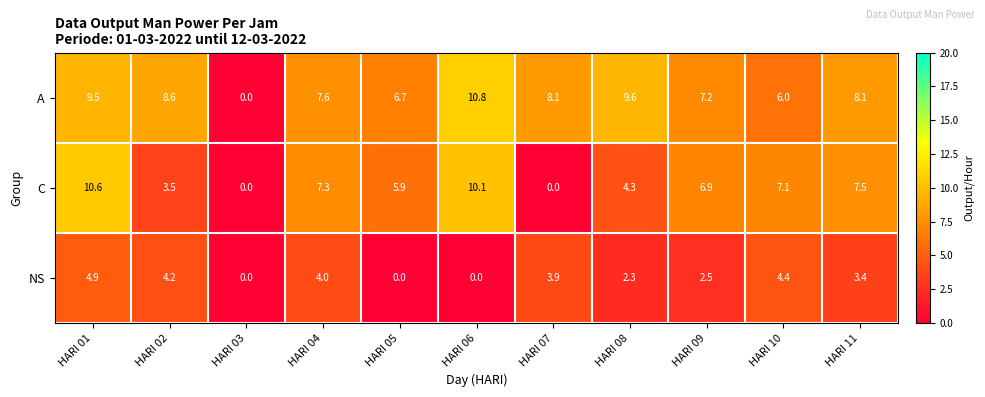

Which series changed the most between HARI 03 and HARI 06?

A